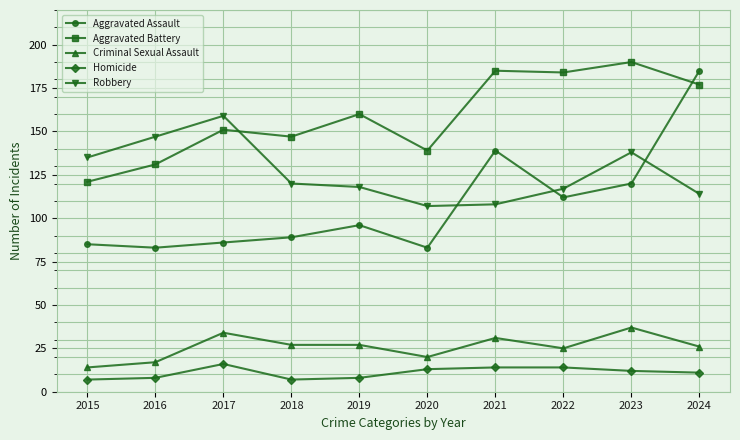

Count the number of data series in this chart.

5